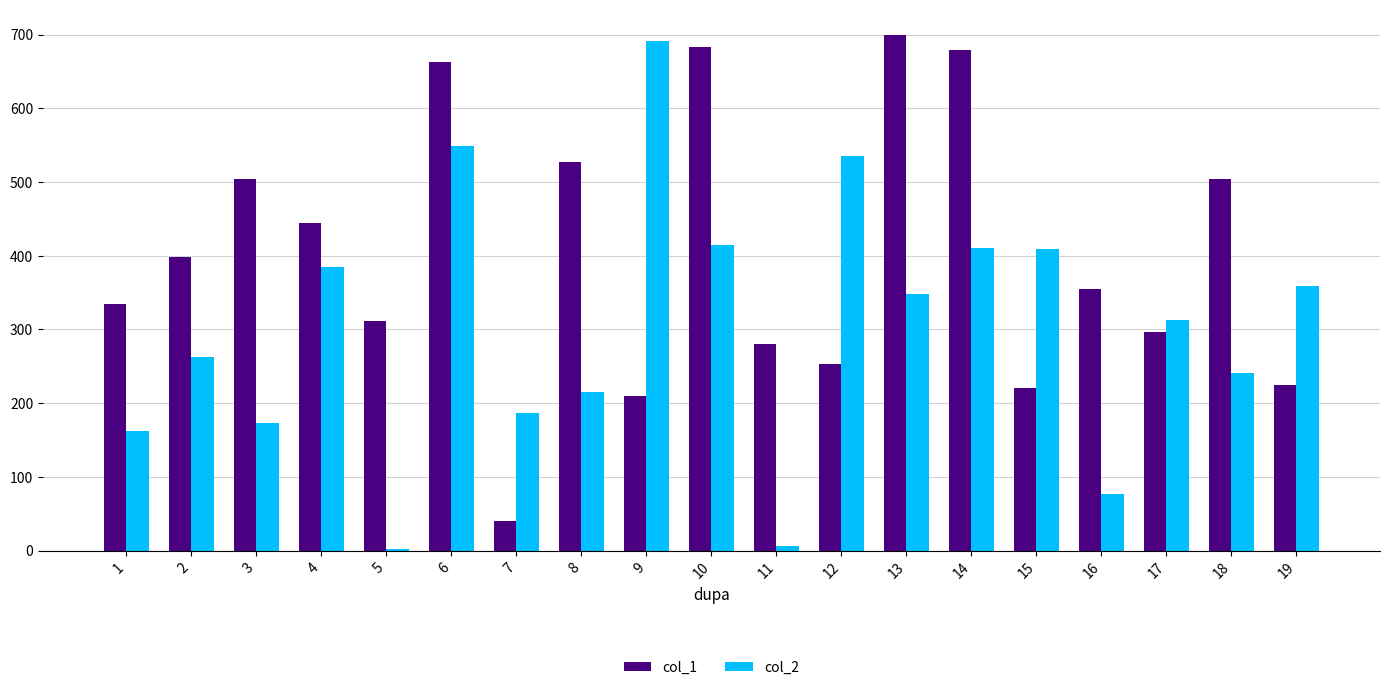

The col_2 series shows 541.3 at 15. True or false?

False